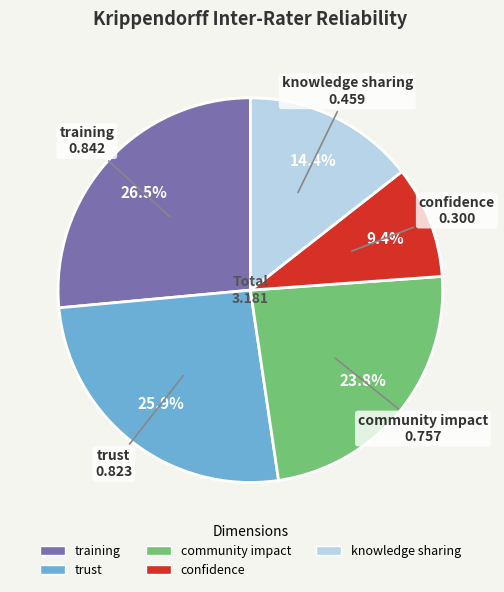

Which slice is the smallest?

confidence